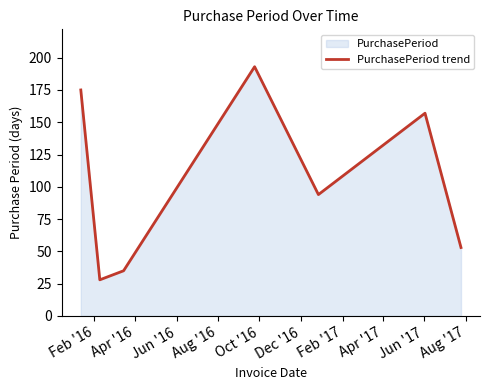

What is the average value?

105